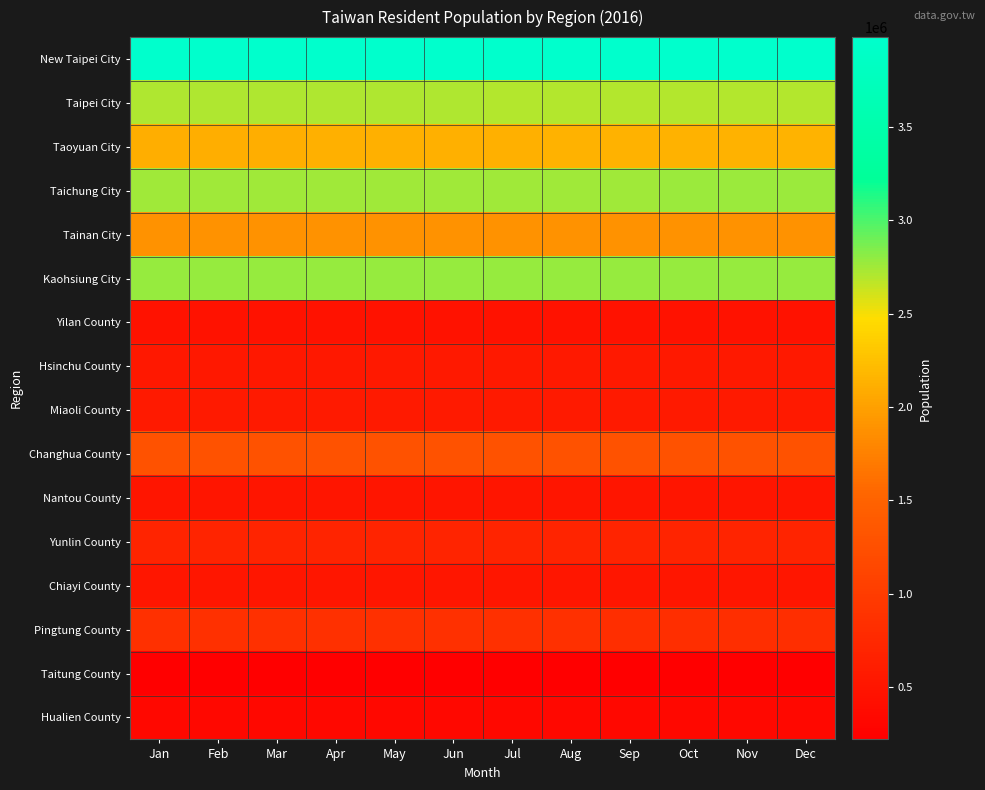

At which category does the chart reach its minimum across all series?

Dec